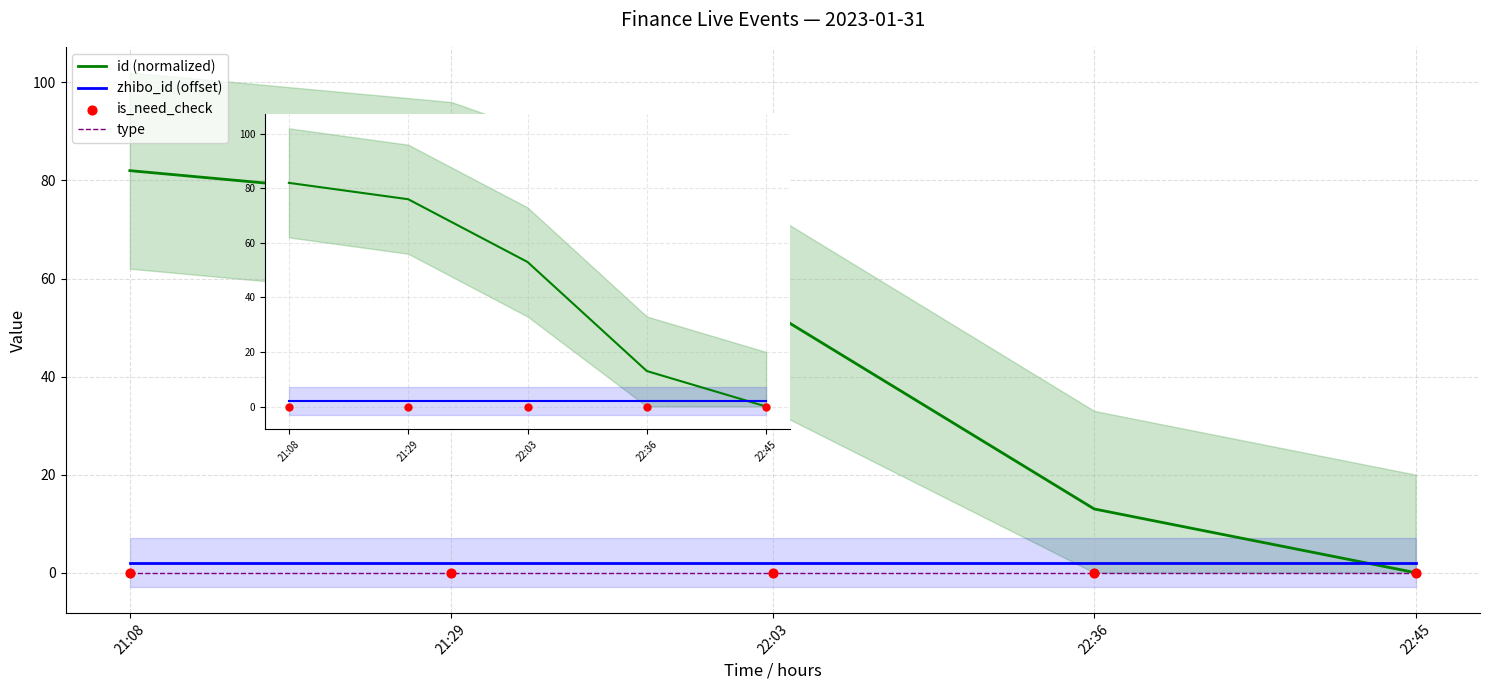

Which series has the largest Y range (max minus min)?

id (normalized)